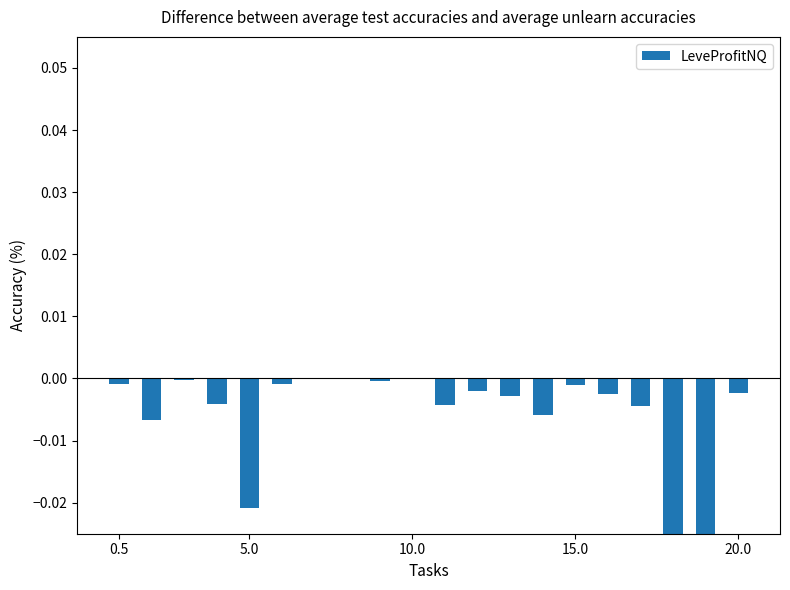

How many positive values are there?

2